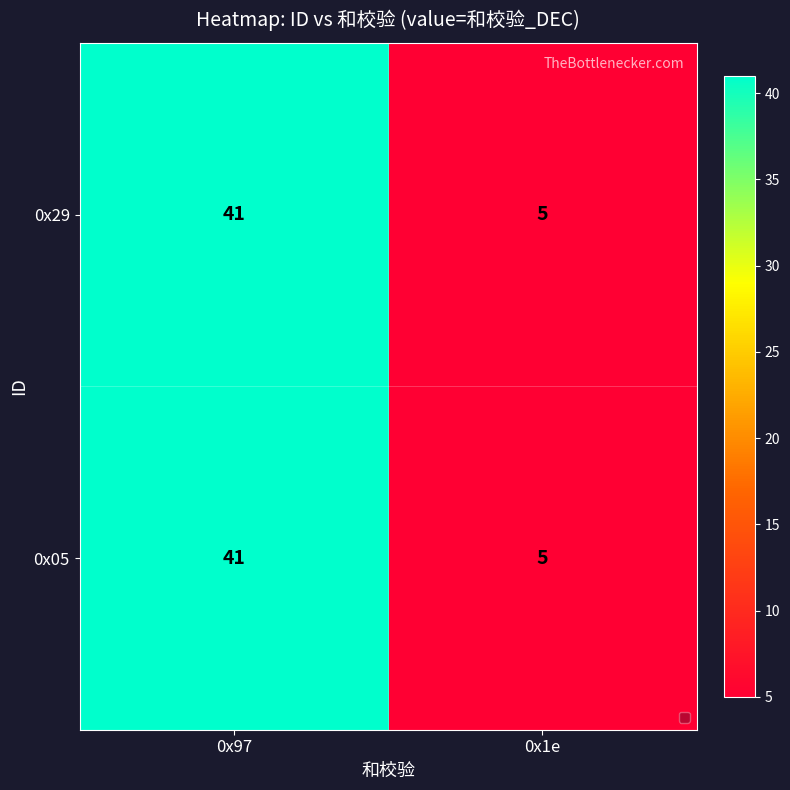

List the labels in order of 0x29 value, largest first.

0x97, 0x1e